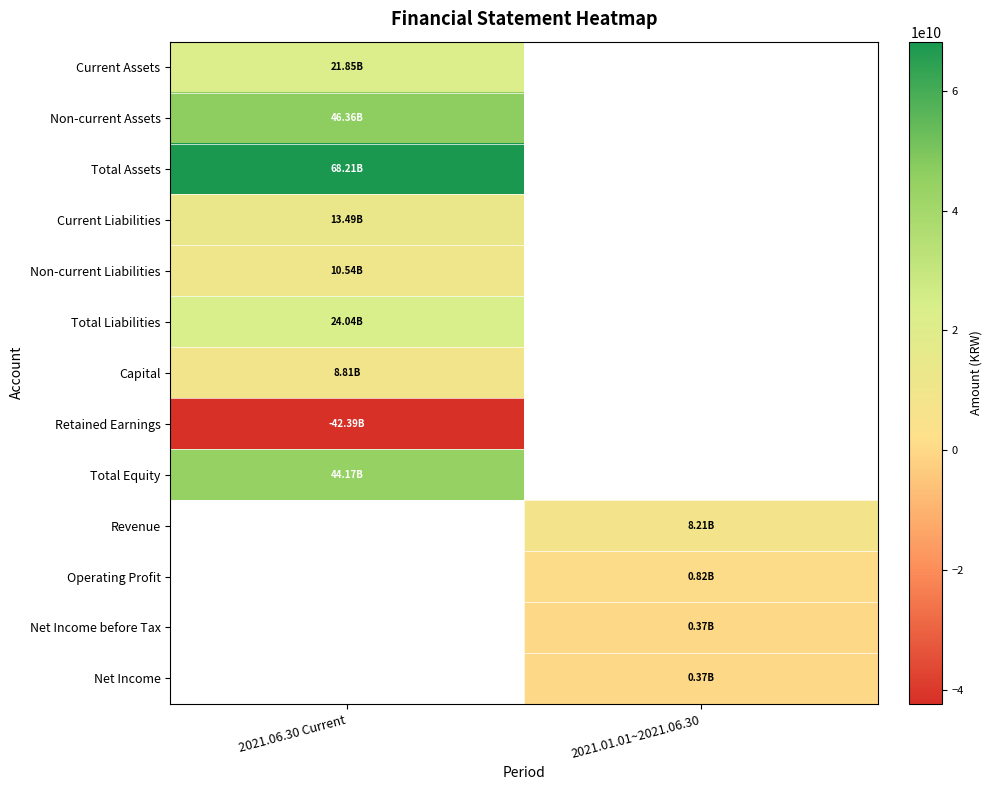

List the labels in order of Total Assets value, smallest first.

2021.06.30 Current, 2021.01.01~2021.06.30